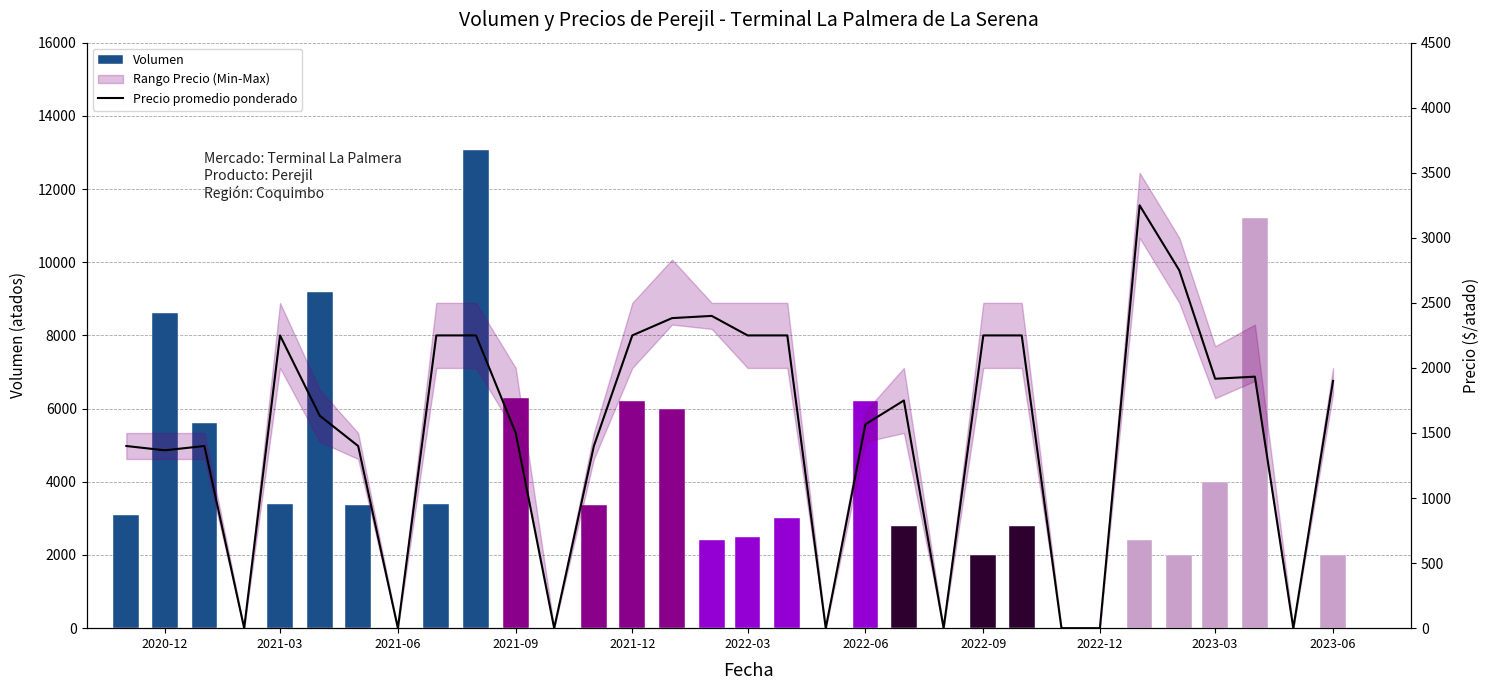

What is the value of the Precio promedio ponderado bar at the 11th from the left?

1500